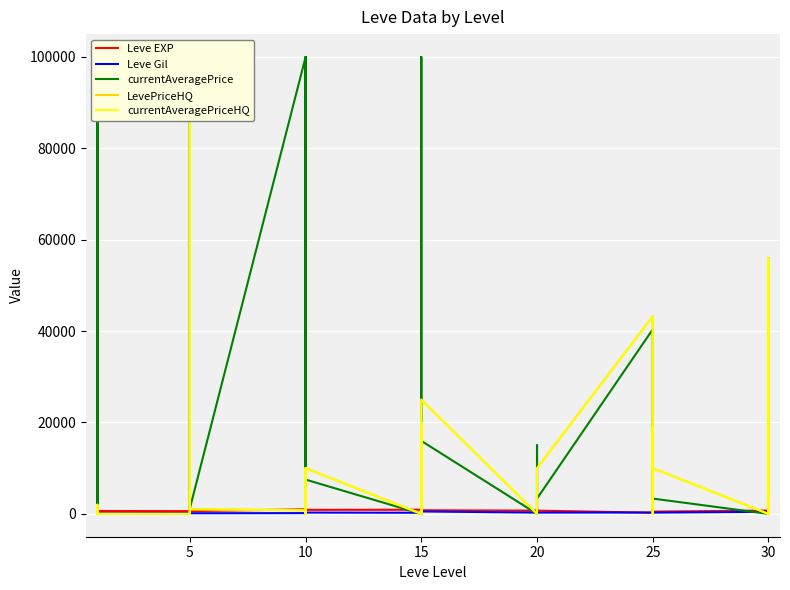

Between 10 and 20, which is larger?

10